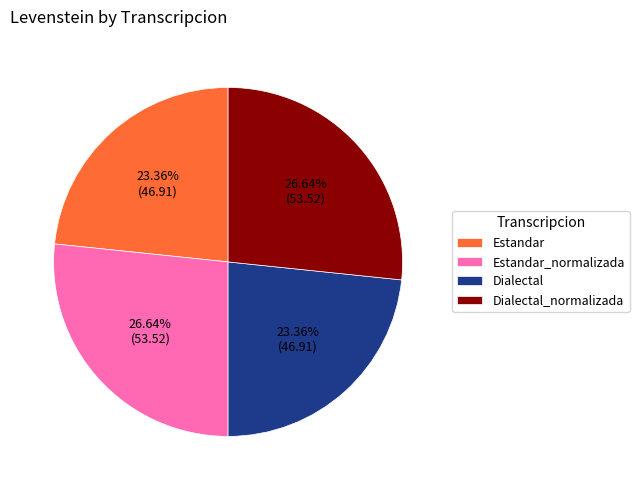

To the nearest percent, what percentage of the pie is Estandar?

23%